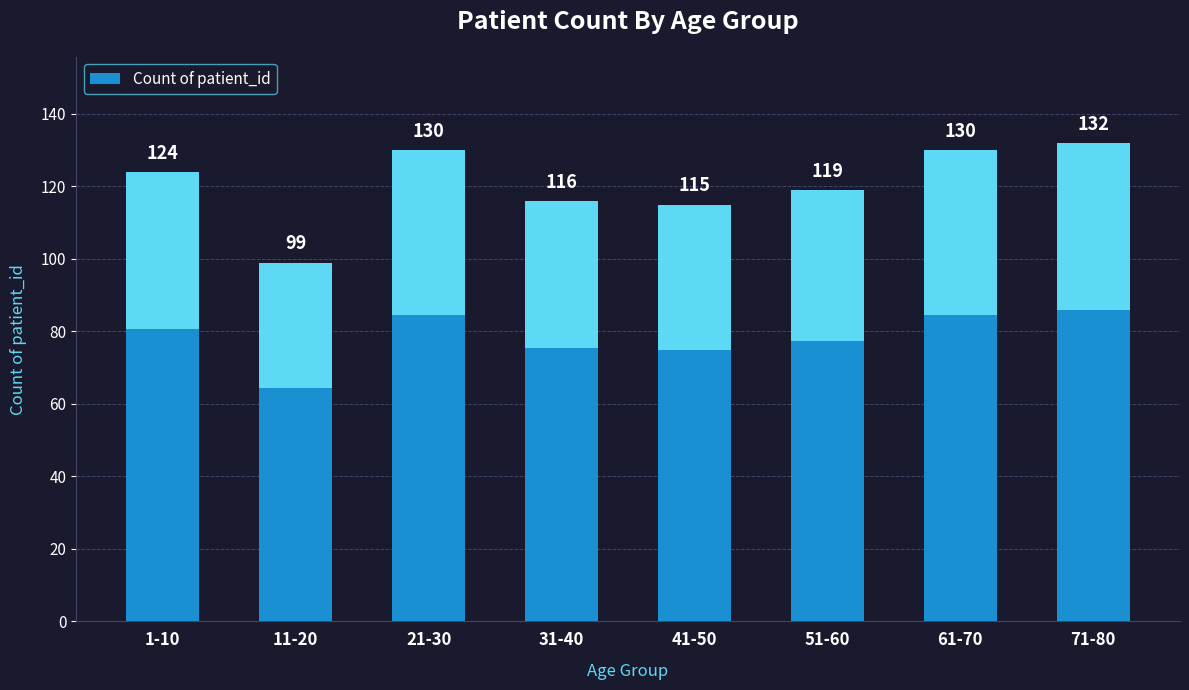

At which category does the chart reach its minimum across all series?

11-20